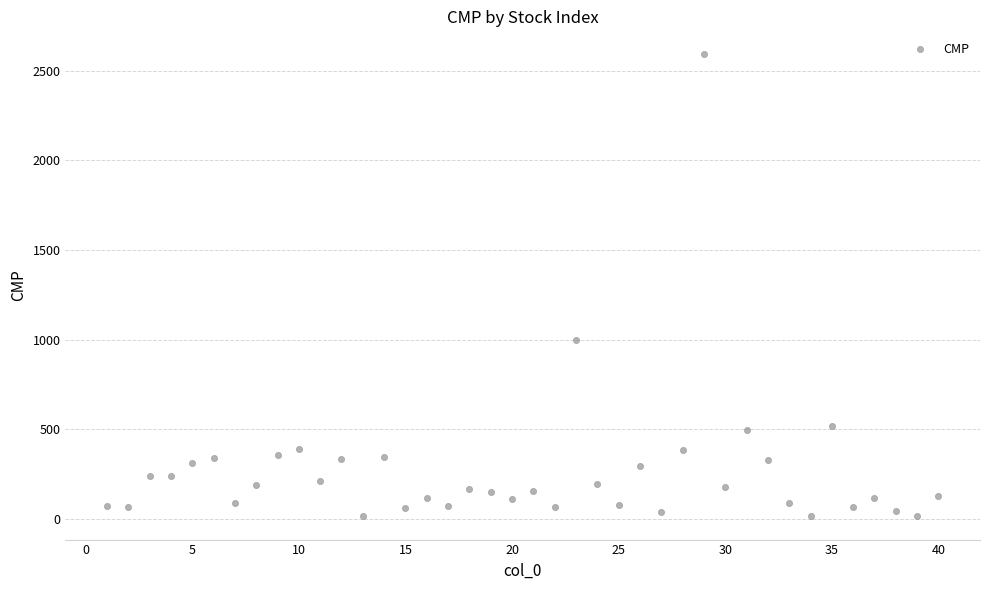

What Y value in the scatter plot is closest to 1302?

997.4